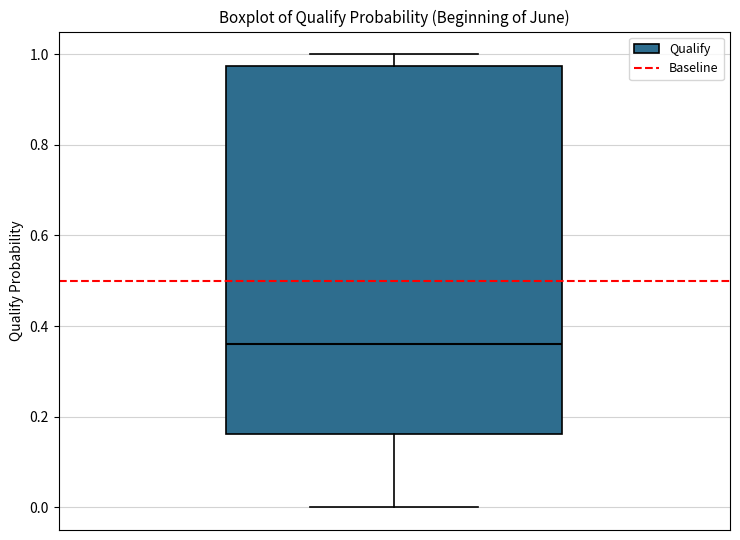

Read this box plot against the y-axis: the position of the median line, the range covered by the box, and the ends of both whiskers. The values are not printed on the chart, so give them approximately, as read against the axis.

median 0.36, box 0.16 to 0.98, whiskers 0.00 to 1.00